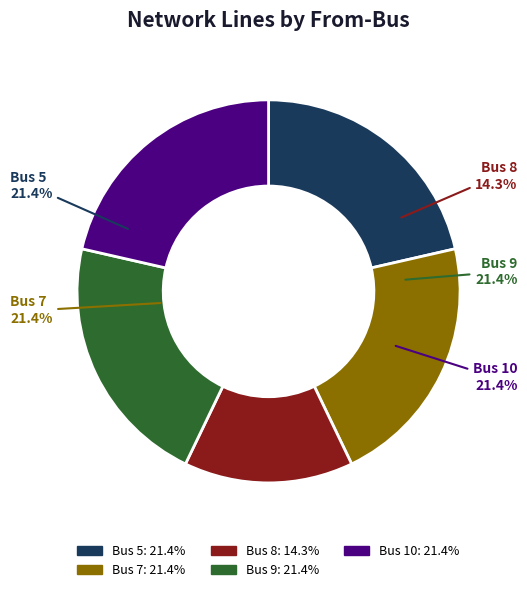

What portion of the pie excludes Bus 8?

85.7%